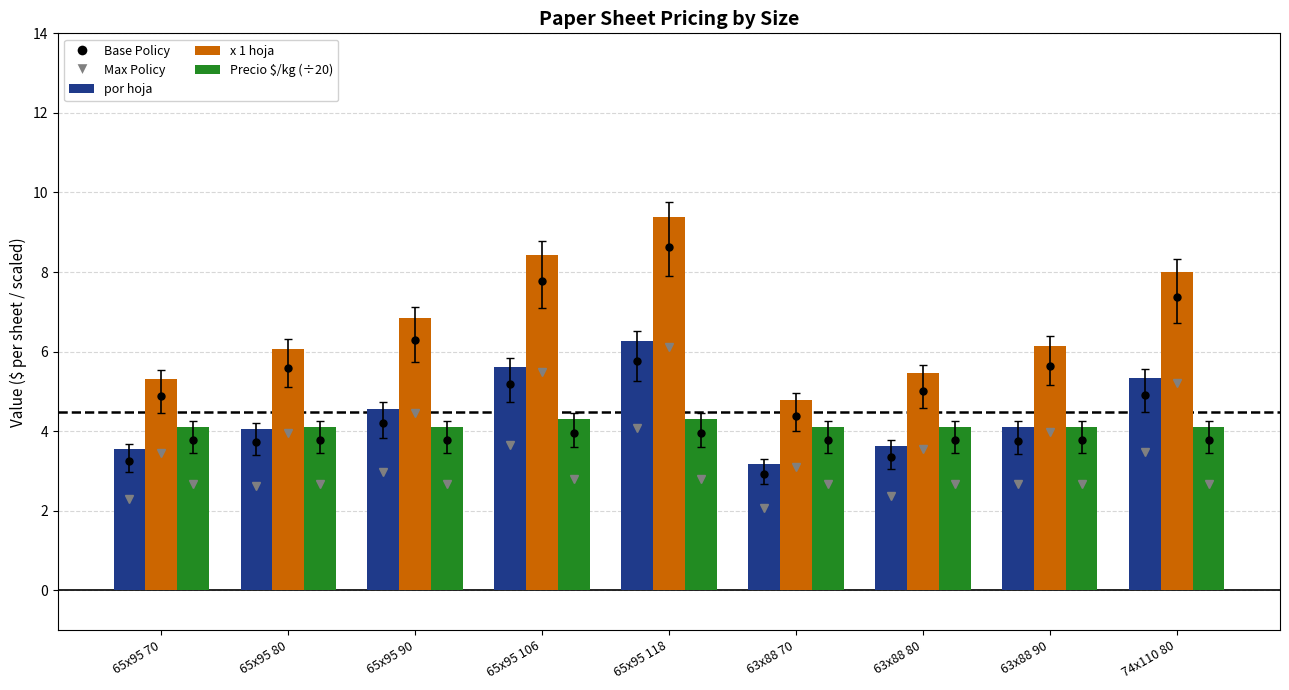

Which has a higher value, 65x95 90 or 65x95 80?

65x95 90